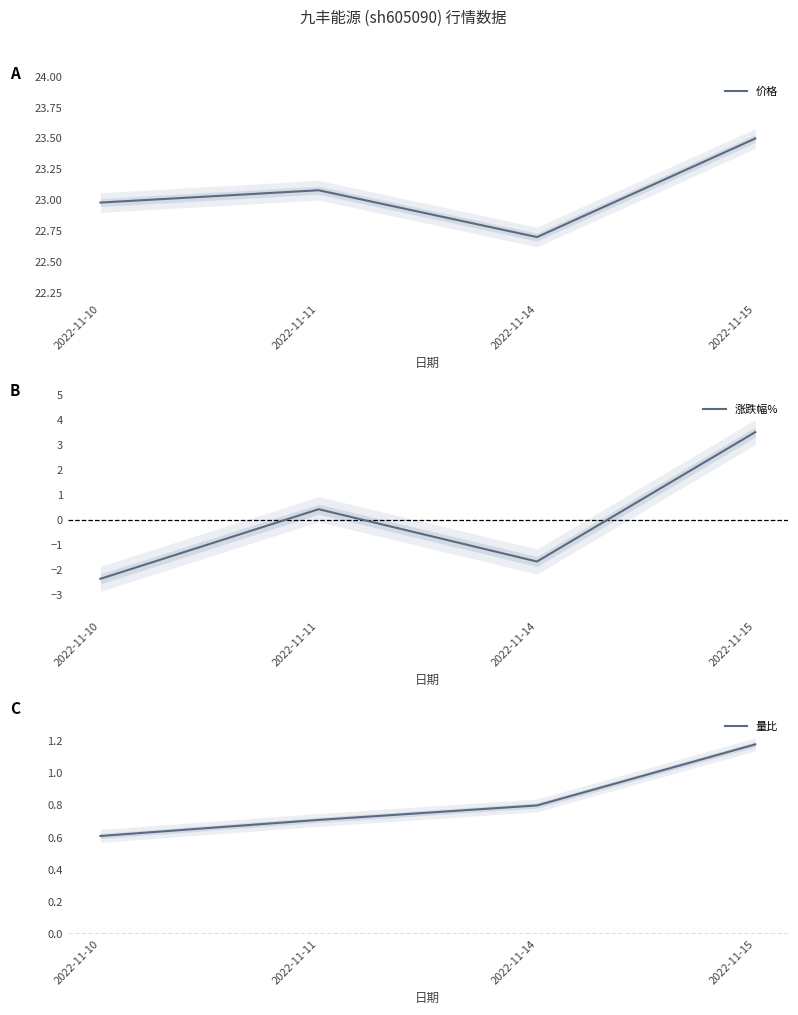

How many data points in 价格 are less than 23?

2